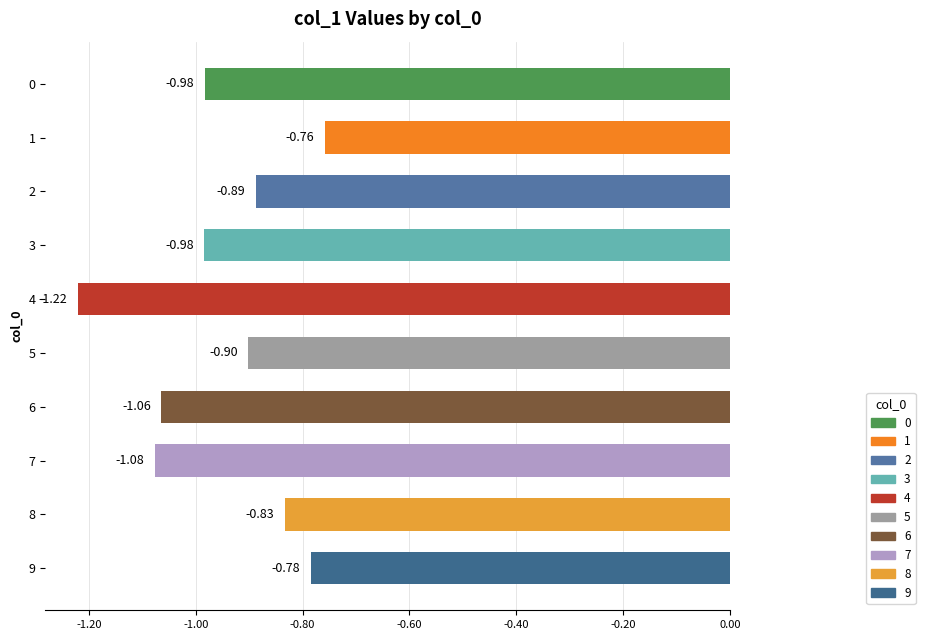

What is the change in value from 4 to 6?

+0.2